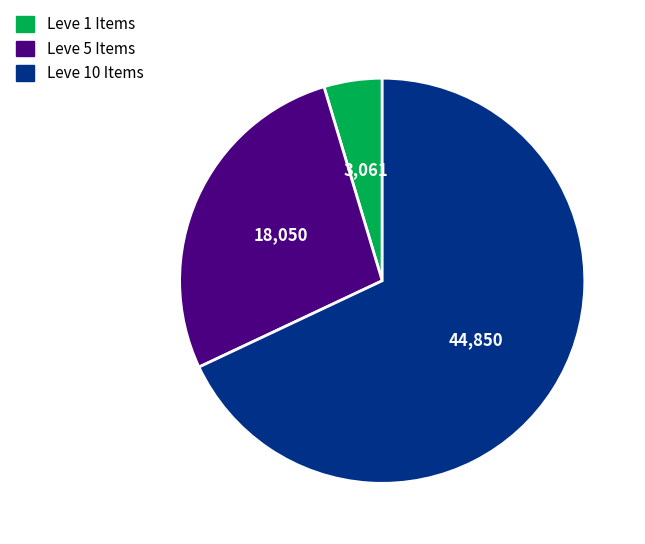

Is the sum of Leve 5 Items and Leve 10 Items greater than half?

Yes